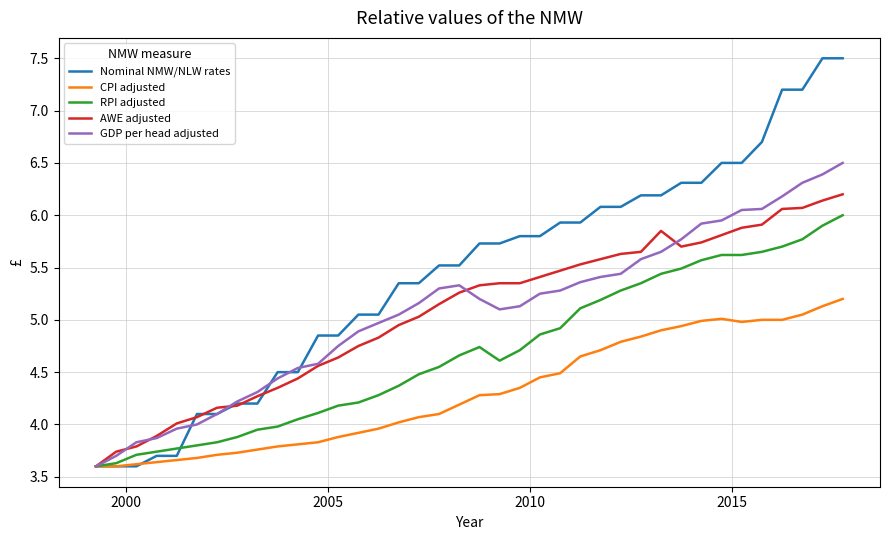

Rank the series by their maximum value, from highest to lowest.

Nominal NMW/NLW rates, GDP per head adjusted, AWE adjusted, RPI adjusted, CPI adjusted